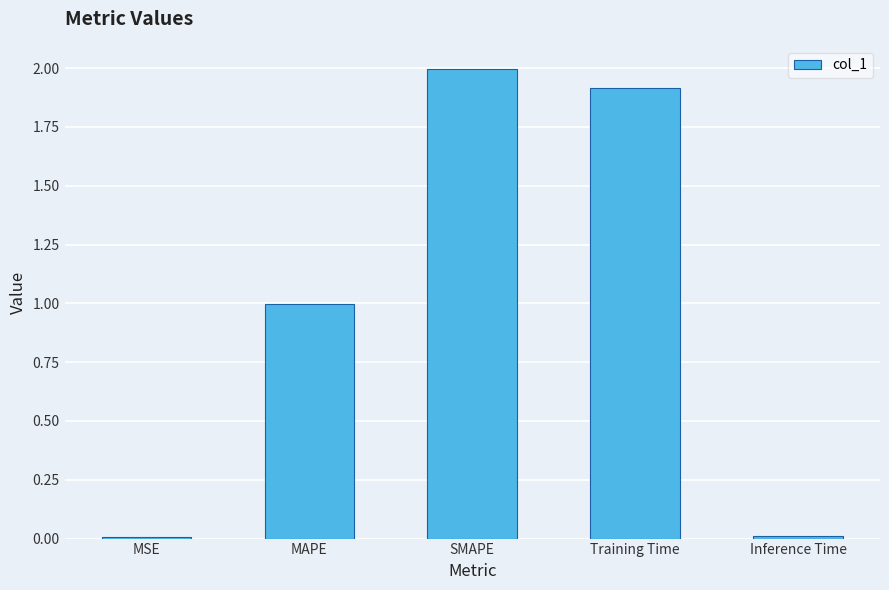

True or false: the data shows 1.0 at SMAPE.

False